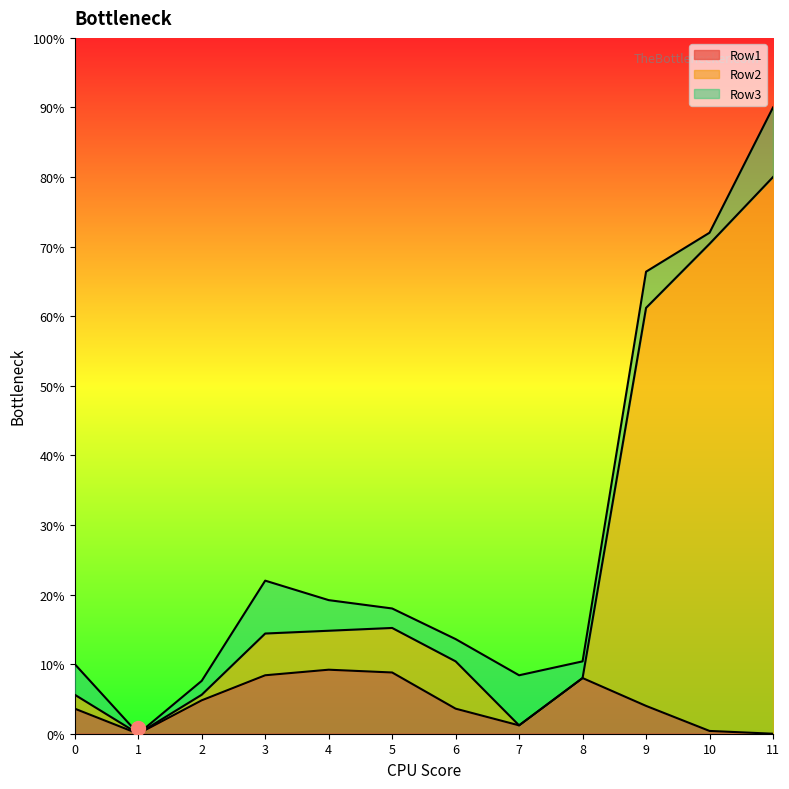

True or false: Row2 has a value of 89 at 9.

False